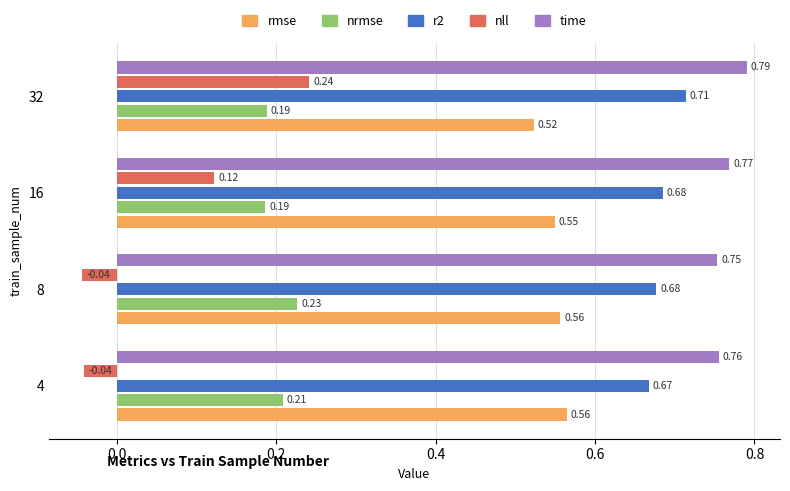

Rank the series at 16 from lowest to highest value.

nll, nrmse, rmse, r2, time